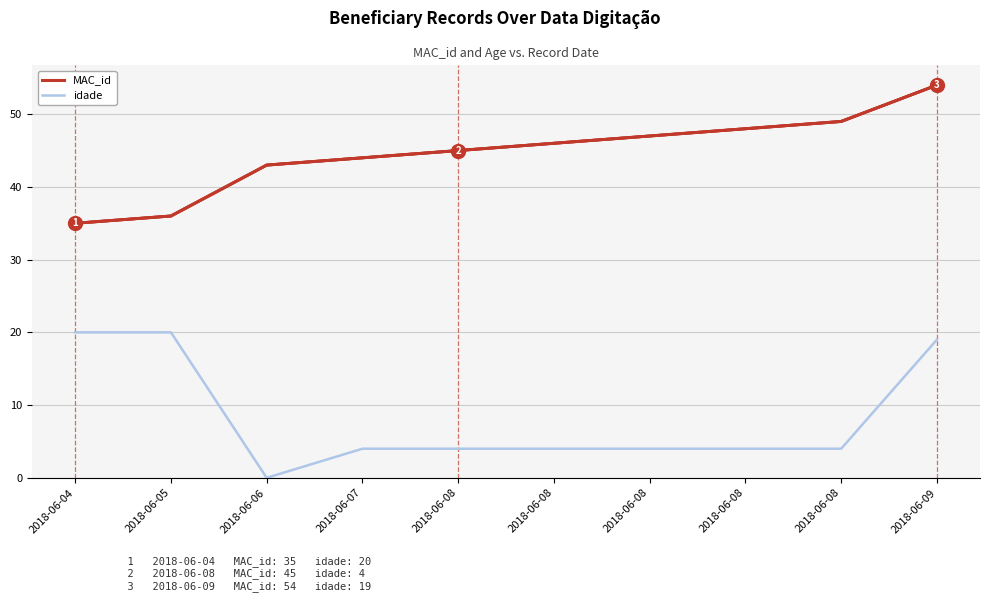

What are all the series names shown in the legend?

MAC_id, idade